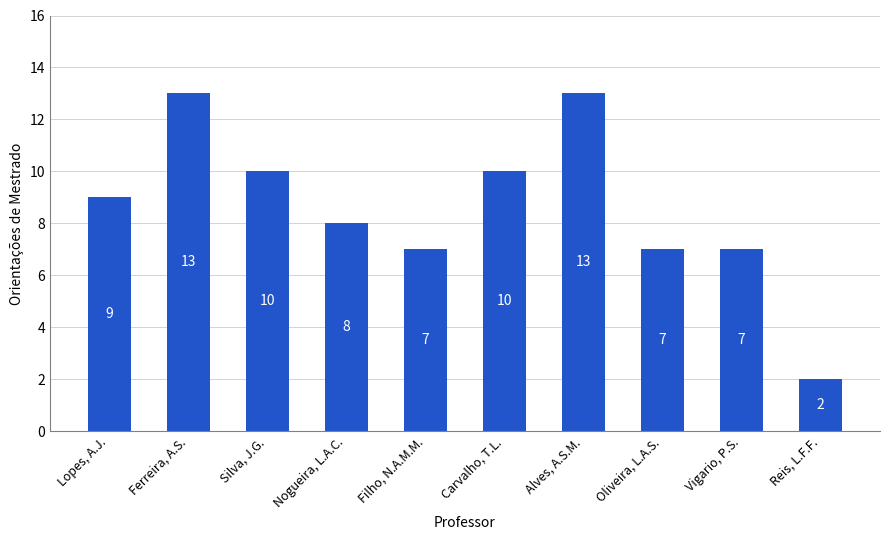

The chart shows a value of 7 at Oliveira, L.A.S.. True or false?

True